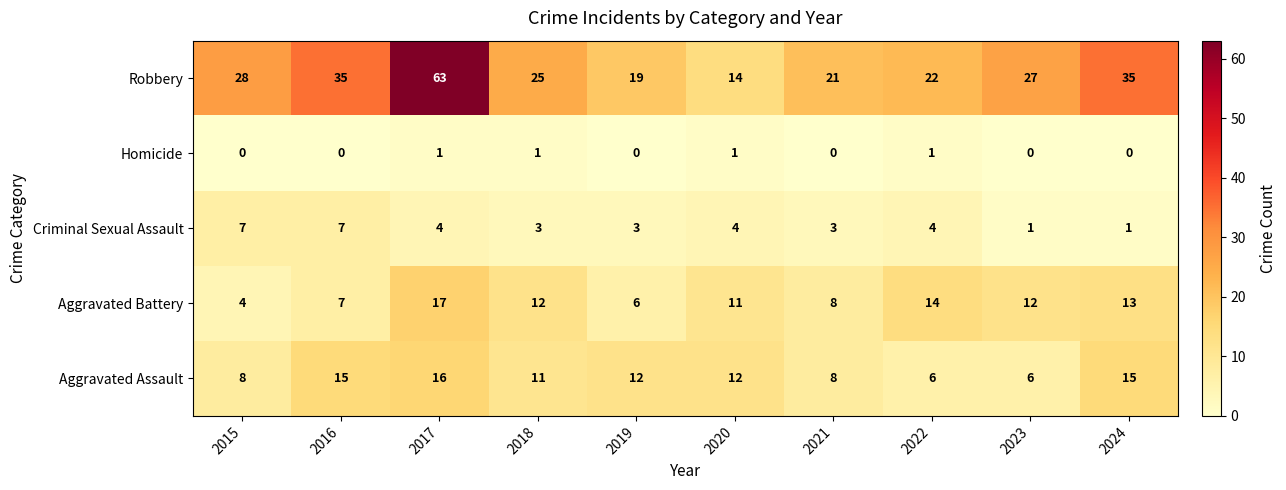

List the series in order of their peak value, highest first.

Robbery, Aggravated Battery, Aggravated Assault, Criminal Sexual Assault, Homicide